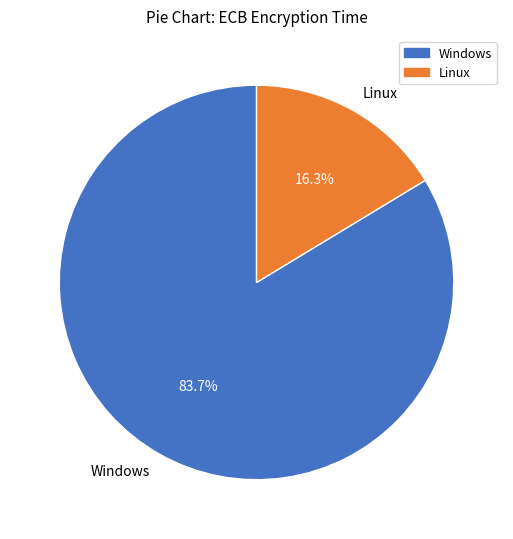

Do Linux and Windows together represent more than half of the pie?

Yes